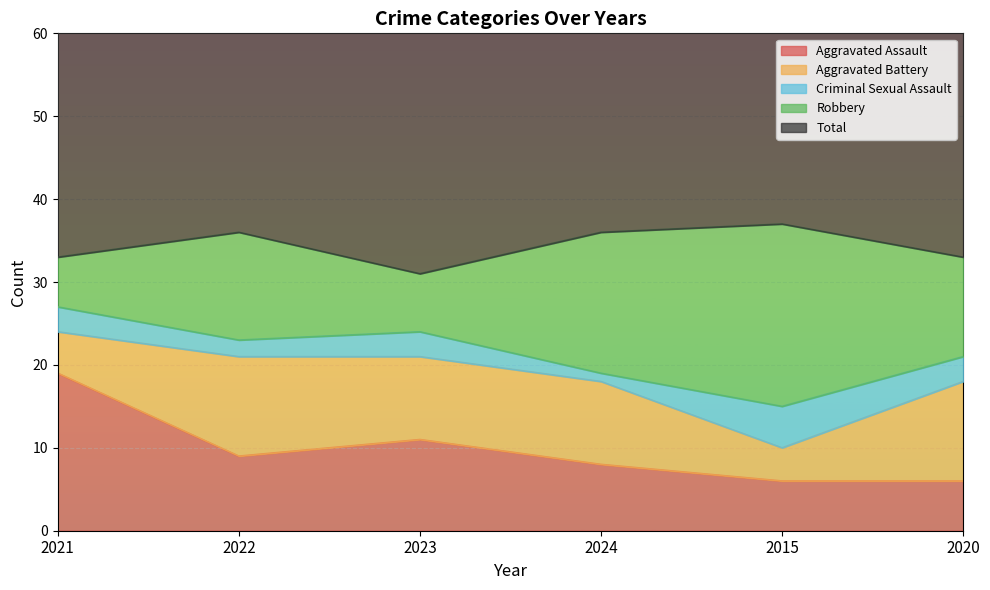

At which label does Aggravated Assault reach its peak?

2021